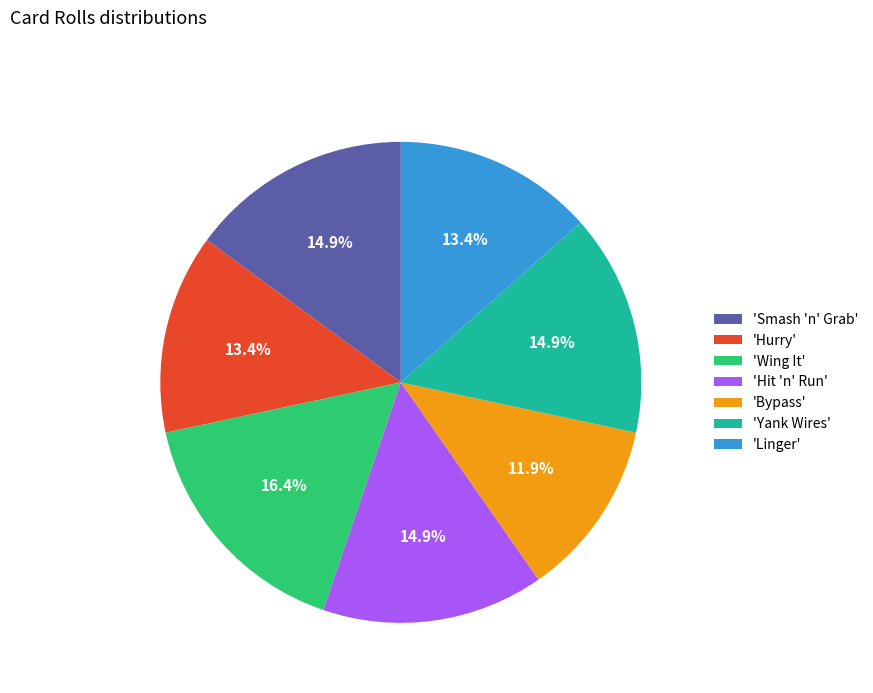

Combined, what portion of the pie is 'Smash 'n' Grab' and 'Hurry'?

28.4%